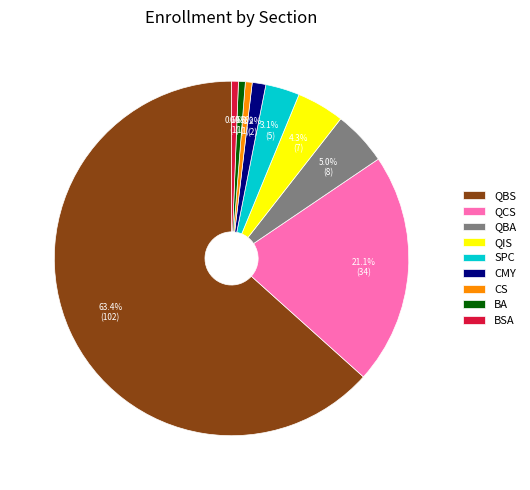

Is QCS the majority of the pie?

No